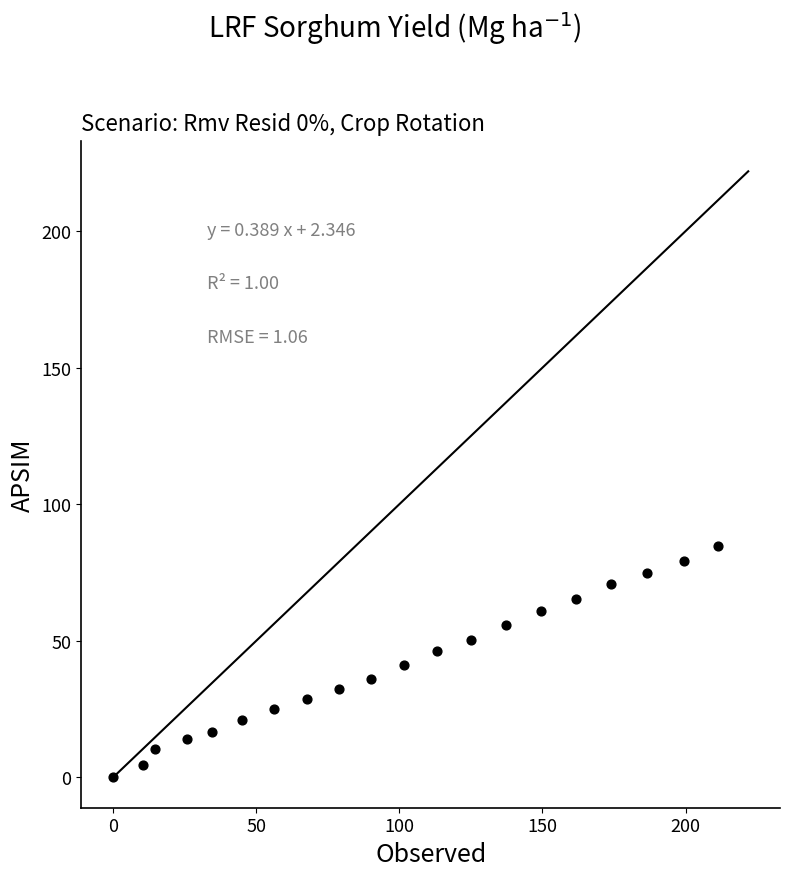

What is the range of Y values (max minus min)?

84.6